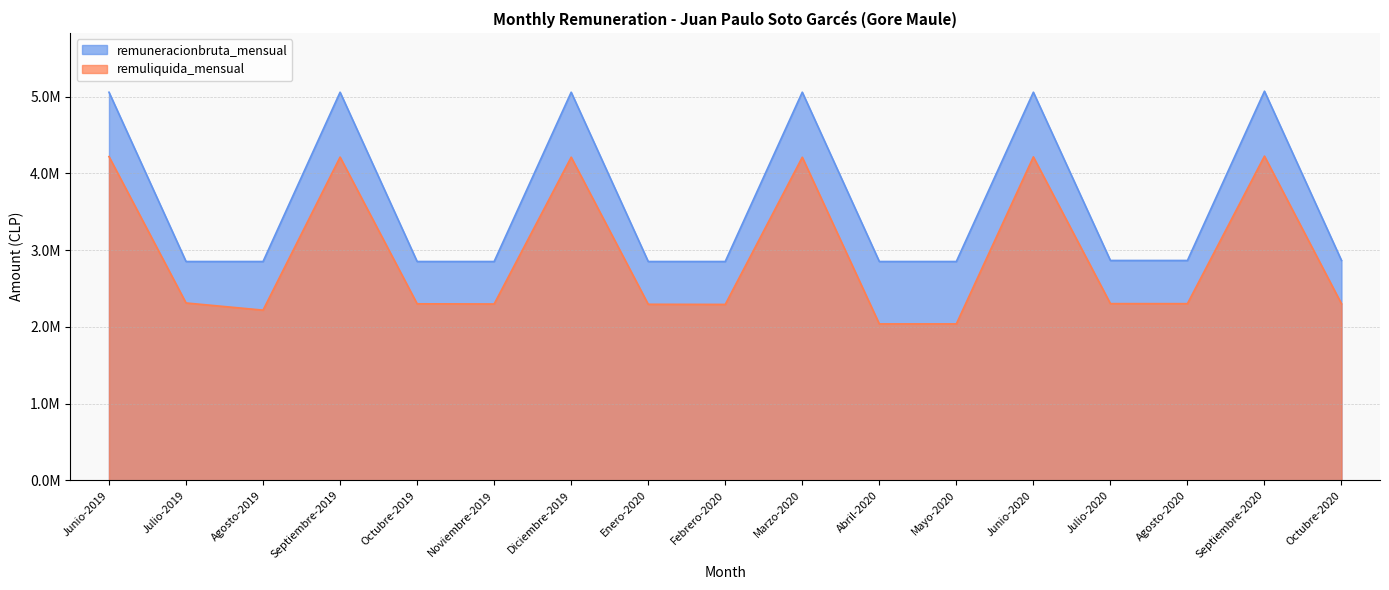

How many distinct data groups are displayed?

2